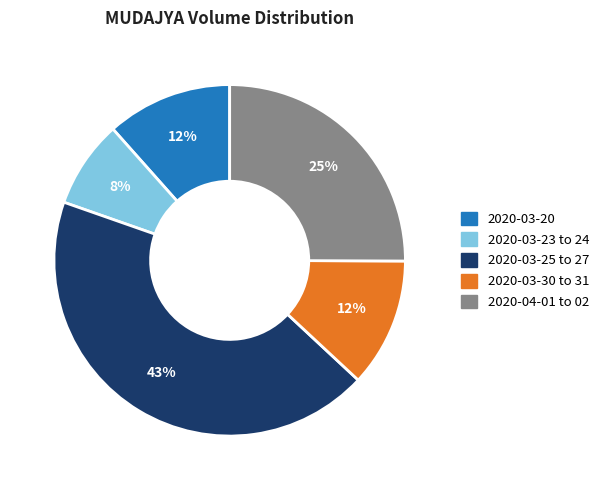

Is there any slice that represents more than half of the pie?

No